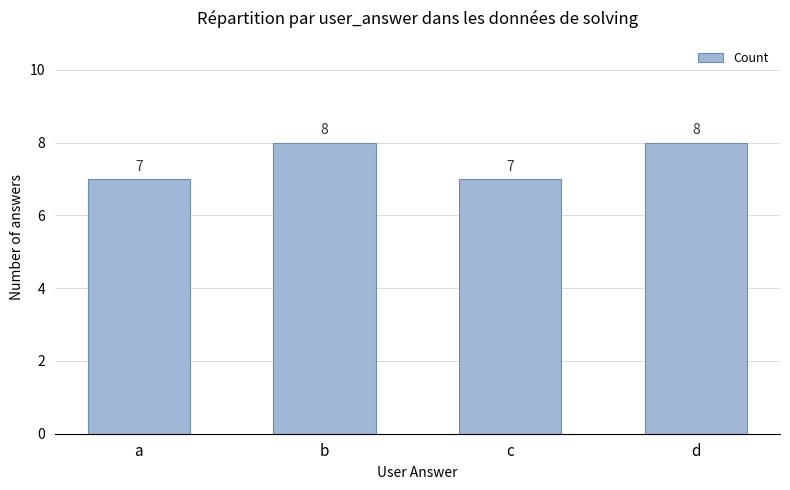

The value at d is 11. True or false?

False